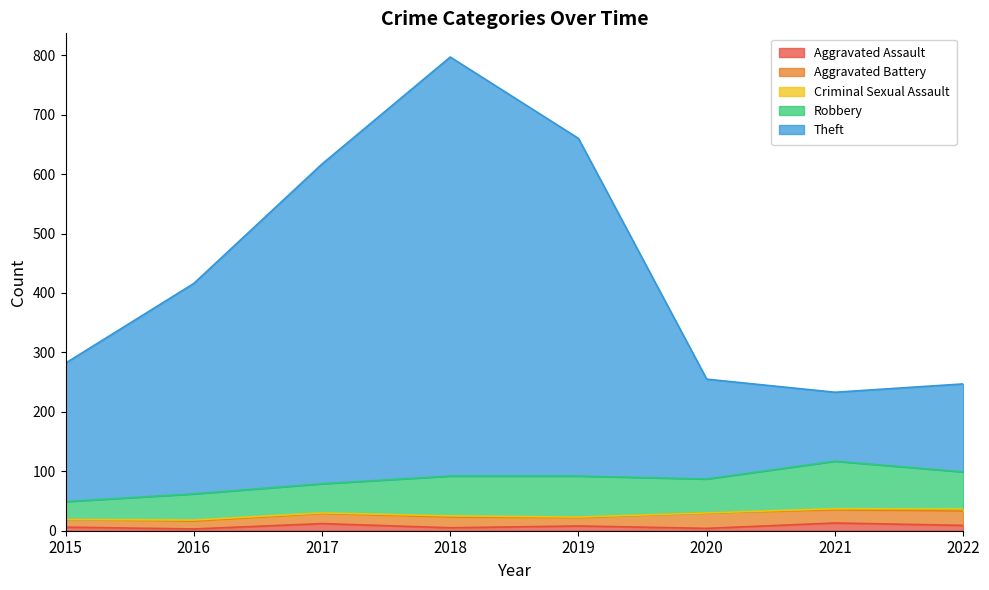

Where does the Criminal Sexual Assault series first go above 2?

2022